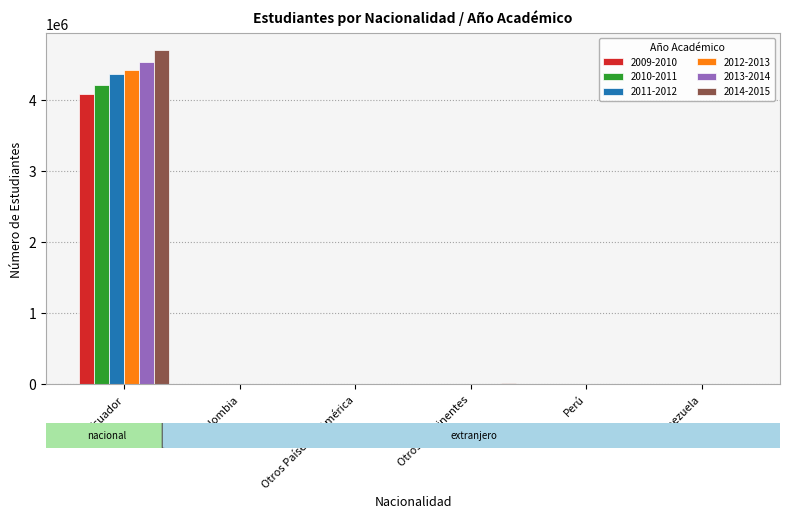

Is it true that 2010-2011 equals -2285142 at Venezuela?

False